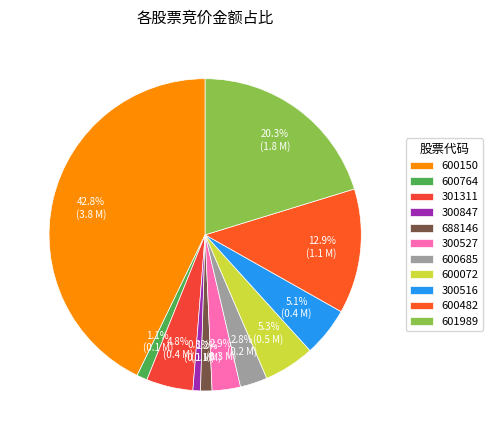

To the nearest percent, what is the difference between the largest and smallest slice percentages?

42%